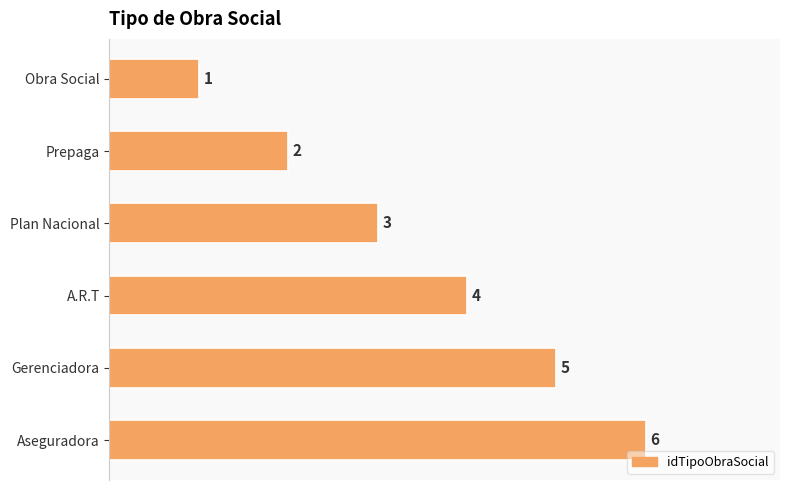

At which category does the chart reach its peak across all series?

Aseguradora